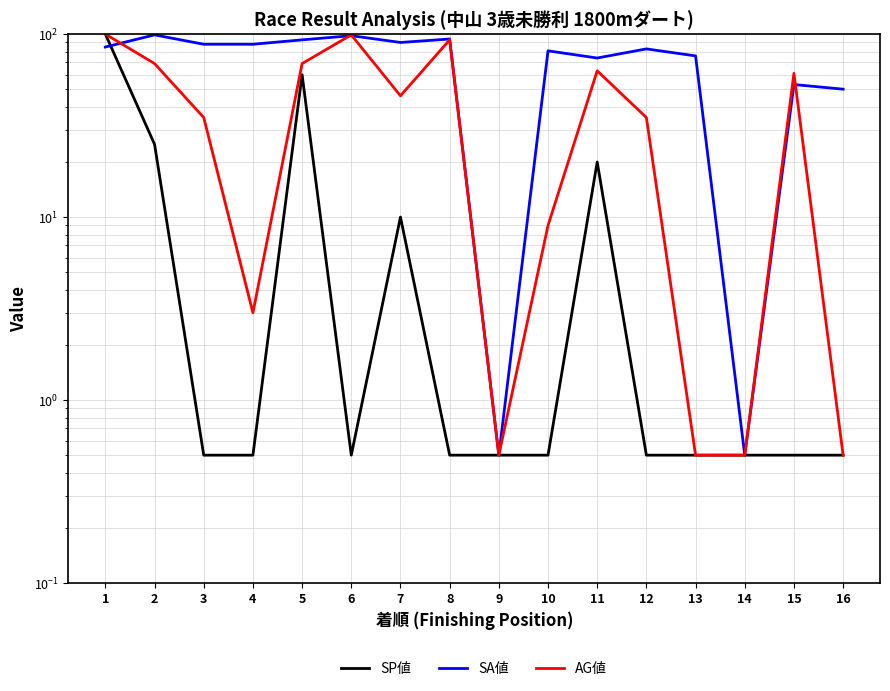

Reading left to right, extract all data points from this chart.

SP値: 100.0	25.0	0.5	0.5	60.0	0.5	10.0	0.5	0.5	0.5	20.0	0.5	0.5	0.5	0.5	0.5
SA値: 85.0	99.0	88.0	88.0	93.0	98.0	90.0	94.0	0.5	81.0	74.0	83.0	76.0	0.5	53.0	50.0
AG値: 100.0	69.0	35.0	3.0	69.0	99.0	46.0	93.0	0.5	9.0	63.0	35.0	0.5	0.5	61.0	0.5